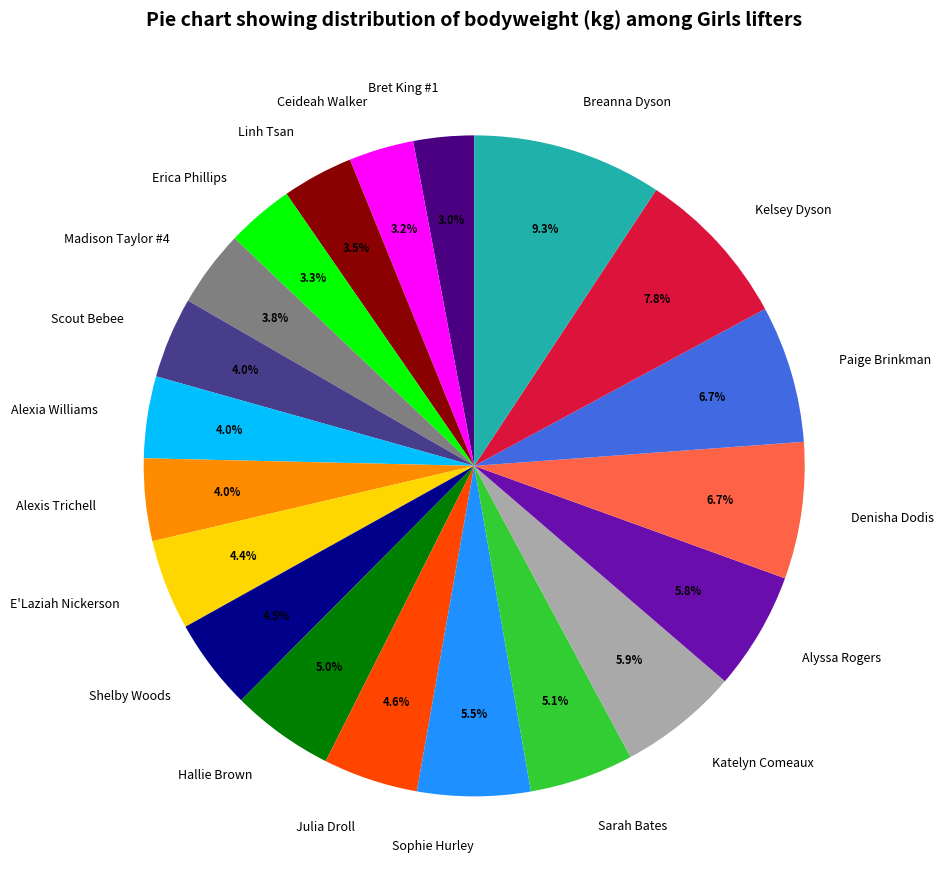

Does any single category account for the majority?

No